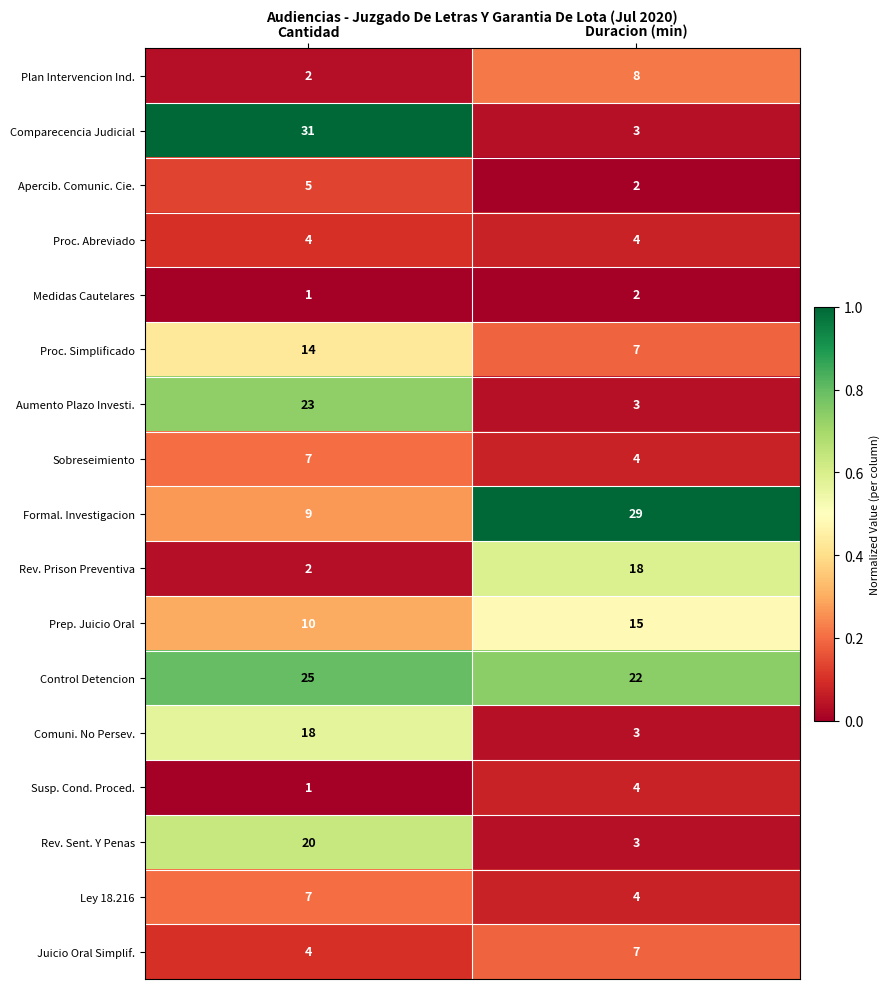

Which series has the widest spread of values?

Comparecencia Judicial